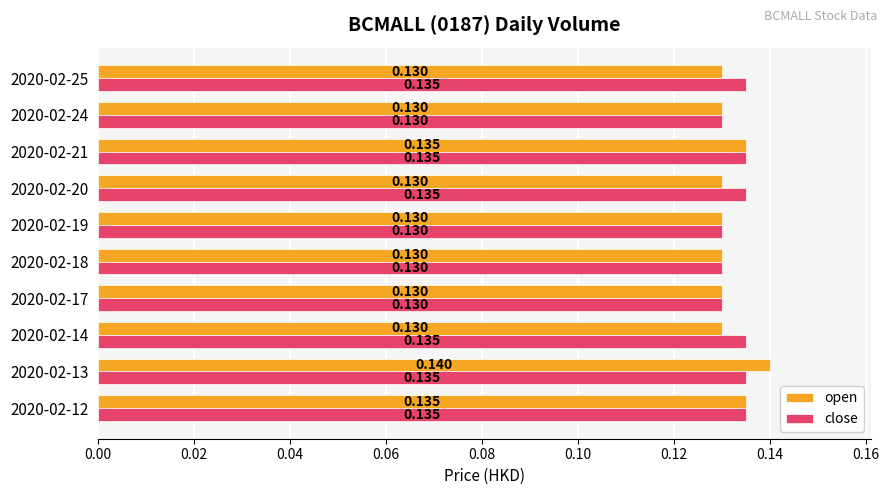

At how many categories does at least one series exceed 0?

10